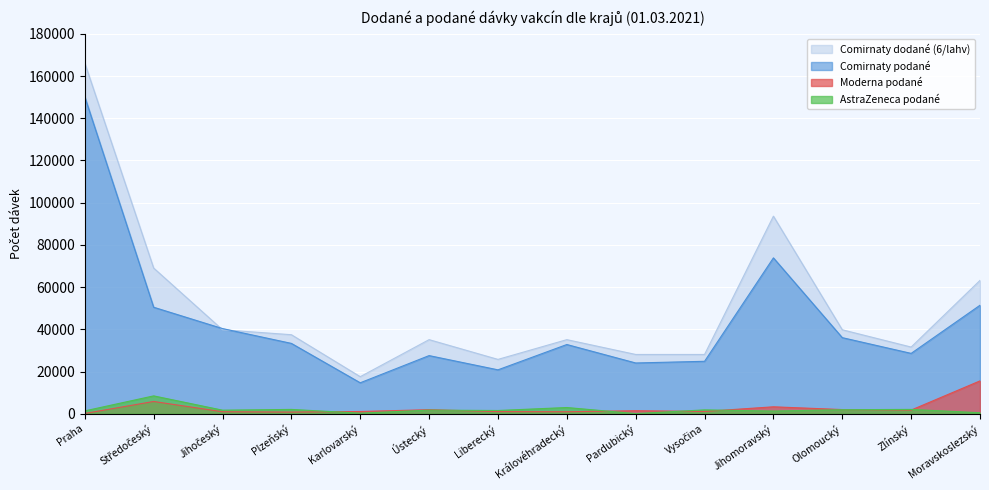

At which label does AstraZeneca podané reach its minimum?

Pardubický